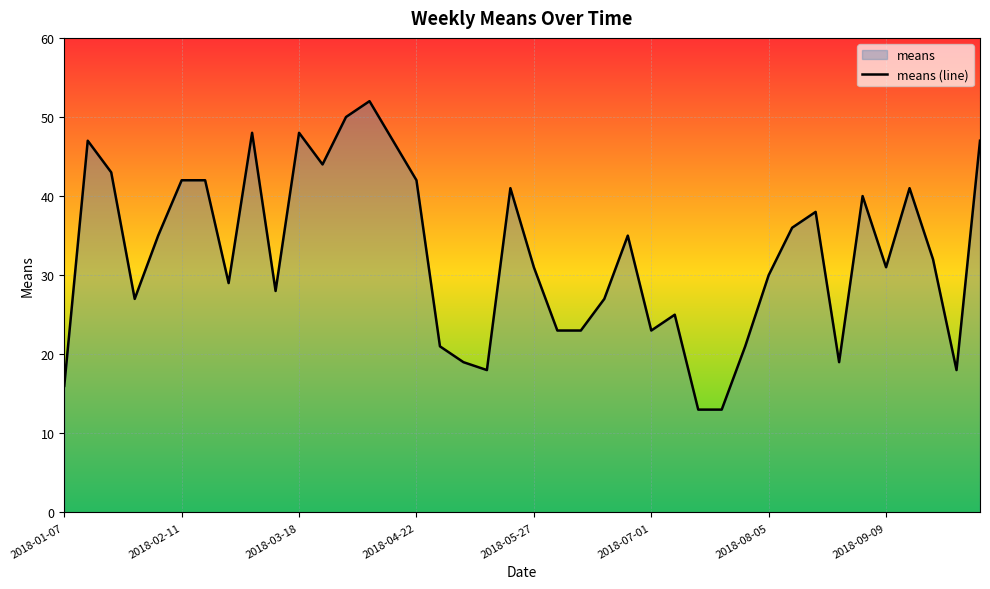

Where is the data nearest to the value 32?

37